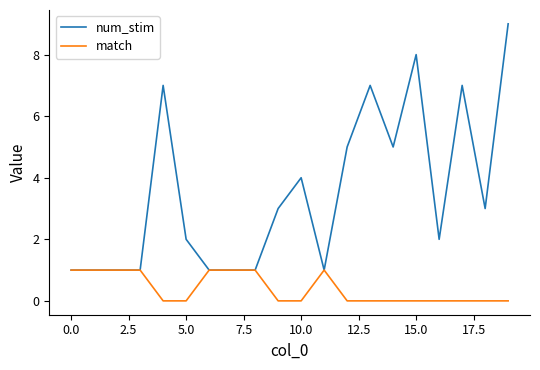

Which series has the largest total across all categories?

num_stim